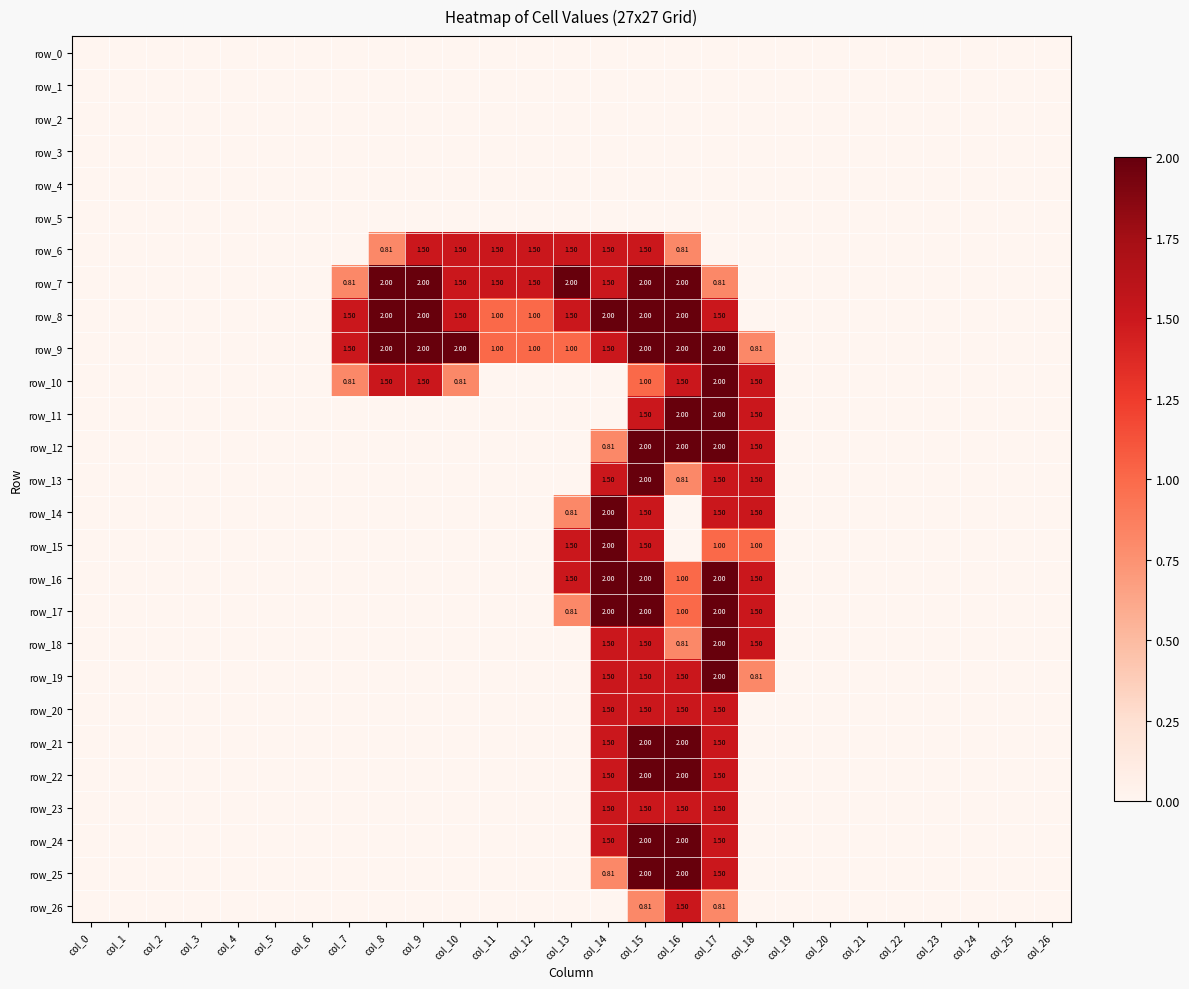

Reading left to right, extract all data points from this chart.

row_0: col_0=0.0	col_1=0.0	col_2=0.0	col_3=0.0	col_4=0.0	col_5=0.0	col_6=0.0	col_7=0.0	col_8=0.0	col_9=0.0	col_10=0.0	col_11=0.0	col_12=0.0	col_13=0.0	col_14=0.0	col_15=0.0	col_16=0.0	col_17=0.0	col_18=0.0	col_19=0.0	col_20=0.0	col_21=0.0	col_22=0.0	col_23=0.0	col_24=0.0	col_25=0.0	col_26=0.0
row_1: col_0=0.0	col_1=0.0	col_2=0.0	col_3=0.0	col_4=0.0	col_5=0.0	col_6=0.0	col_7=0.0	col_8=0.0	col_9=0.0	col_10=0.0	col_11=0.0	col_12=0.0	col_13=0.0	col_14=0.0	col_15=0.0	col_16=0.0	col_17=0.0	col_18=0.0	col_19=0.0	col_20=0.0	col_21=0.0	col_22=0.0	col_23=0.0	col_24=0.0	col_25=0.0	col_26=0.0
row_2: col_0=0.0	col_1=0.0	col_2=0.0	col_3=0.0	col_4=0.0	col_5=0.0	col_6=0.0	col_7=0.0	col_8=0.0	col_9=0.0	col_10=0.0	col_11=0.0	col_12=0.0	col_13=0.0	col_14=0.0	col_15=0.0	col_16=0.0	col_17=0.0	col_18=0.0	col_19=0.0	col_20=0.0	col_21=0.0	col_22=0.0	col_23=0.0	col_24=0.0	col_25=0.0	col_26=0.0
row_3: col_0=0.0	col_1=0.0	col_2=0.0	col_3=0.0	col_4=0.0	col_5=0.0	col_6=0.0	col_7=0.0	col_8=0.0	col_9=0.0	col_10=0.0	col_11=0.0	col_12=0.0	col_13=0.0	col_14=0.0	col_15=0.0	col_16=0.0	col_17=0.0	col_18=0.0	col_19=0.0	col_20=0.0	col_21=0.0	col_22=0.0	col_23=0.0	col_24=0.0	col_25=0.0	col_26=0.0
row_4: col_0=0.0	col_1=0.0	col_2=0.0	col_3=0.0	col_4=0.0	col_5=0.0	col_6=0.0	col_7=0.0	col_8=0.0	col_9=0.0	col_10=0.0	col_11=0.0	col_12=0.0	col_13=0.0	col_14=0.0	col_15=0.0	col_16=0.0	col_17=0.0	col_18=0.0	col_19=0.0	col_20=0.0	col_21=0.0	col_22=0.0	col_23=0.0	col_24=0.0	col_25=0.0	col_26=0.0
row_5: col_0=0.0	col_1=0.0	col_2=0.0	col_3=0.0	col_4=0.0	col_5=0.0	col_6=0.0	col_7=0.0	col_8=0.0	col_9=0.0	col_10=0.0	col_11=0.0	col_12=0.0	col_13=0.0	col_14=0.0	col_15=0.0	col_16=0.0	col_17=0.0	col_18=0.0	col_19=0.0	col_20=0.0	col_21=0.0	col_22=0.0	col_23=0.0	col_24=0.0	col_25=0.0	col_26=0.0
row_6: col_0=0.0	col_1=0.0	col_2=0.0	col_3=0.0	col_4=0.0	col_5=0.0	col_6=0.0	col_7=0.0	col_8=0.8	col_9=1.5	col_10=1.5	col_11=1.5	col_12=1.5	col_13=1.5	col_14=1.5	col_15=1.5	col_16=0.8	col_17=0.0	col_18=0.0	col_19=0.0	col_20=0.0	col_21=0.0	col_22=0.0	col_23=0.0	col_24=0.0	col_25=0.0	col_26=0.0
row_7: col_0=0.0	col_1=0.0	col_2=0.0	col_3=0.0	col_4=0.0	col_5=0.0	col_6=0.0	col_7=0.8	col_8=2.0	col_9=2.0	col_10=1.5	col_11=1.5	col_12=1.5	col_13=2.0	col_14=1.5	col_15=2.0	col_16=2.0	col_17=0.8	col_18=0.0	col_19=0.0	col_20=0.0	col_21=0.0	col_22=0.0	col_23=0.0	col_24=0.0	col_25=0.0	col_26=0.0
row_8: col_0=0.0	col_1=0.0	col_2=0.0	col_3=0.0	col_4=0.0	col_5=0.0	col_6=0.0	col_7=1.5	col_8=2.0	col_9=2.0	col_10=1.5	col_11=1.0	col_12=1.0	col_13=1.5	col_14=2.0	col_15=2.0	col_16=2.0	col_17=1.5	col_18=0.0	col_19=0.0	col_20=0.0	col_21=0.0	col_22=0.0	col_23=0.0	col_24=0.0	col_25=0.0	col_26=0.0
row_9: col_0=0.0	col_1=0.0	col_2=0.0	col_3=0.0	col_4=0.0	col_5=0.0	col_6=0.0	col_7=1.5	col_8=2.0	col_9=2.0	col_10=2.0	col_11=1.0	col_12=1.0	col_13=1.0	col_14=1.5	col_15=2.0	col_16=2.0	col_17=2.0	col_18=0.8	col_19=0.0	col_20=0.0	col_21=0.0	col_22=0.0	col_23=0.0	col_24=0.0	col_25=0.0	col_26=0.0
row_10: col_0=0.0	col_1=0.0	col_2=0.0	col_3=0.0	col_4=0.0	col_5=0.0	col_6=0.0	col_7=0.8	col_8=1.5	col_9=1.5	col_10=0.8	col_11=0.0	col_12=0.0	col_13=0.0	col_14=0.0	col_15=1.0	col_16=1.5	col_17=2.0	col_18=1.5	col_19=0.0	col_20=0.0	col_21=0.0	col_22=0.0	col_23=0.0	col_24=0.0	col_25=0.0	col_26=0.0
row_11: col_0=0.0	col_1=0.0	col_2=0.0	col_3=0.0	col_4=0.0	col_5=0.0	col_6=0.0	col_7=0.0	col_8=0.0	col_9=0.0	col_10=0.0	col_11=0.0	col_12=0.0	col_13=0.0	col_14=0.0	col_15=1.5	col_16=2.0	col_17=2.0	col_18=1.5	col_19=0.0	col_20=0.0	col_21=0.0	col_22=0.0	col_23=0.0	col_24=0.0	col_25=0.0	col_26=0.0
row_12: col_0=0.0	col_1=0.0	col_2=0.0	col_3=0.0	col_4=0.0	col_5=0.0	col_6=0.0	col_7=0.0	col_8=0.0	col_9=0.0	col_10=0.0	col_11=0.0	col_12=0.0	col_13=0.0	col_14=0.8	col_15=2.0	col_16=2.0	col_17=2.0	col_18=1.5	col_19=0.0	col_20=0.0	col_21=0.0	col_22=0.0	col_23=0.0	col_24=0.0	col_25=0.0	col_26=0.0
row_13: col_0=0.0	col_1=0.0	col_2=0.0	col_3=0.0	col_4=0.0	col_5=0.0	col_6=0.0	col_7=0.0	col_8=0.0	col_9=0.0	col_10=0.0	col_11=0.0	col_12=0.0	col_13=0.0	col_14=1.5	col_15=2.0	col_16=0.8	col_17=1.5	col_18=1.5	col_19=0.0	col_20=0.0	col_21=0.0	col_22=0.0	col_23=0.0	col_24=0.0	col_25=0.0	col_26=0.0
row_14: col_0=0.0	col_1=0.0	col_2=0.0	col_3=0.0	col_4=0.0	col_5=0.0	col_6=0.0	col_7=0.0	col_8=0.0	col_9=0.0	col_10=0.0	col_11=0.0	col_12=0.0	col_13=0.8	col_14=2.0	col_15=1.5	col_16=0.0	col_17=1.5	col_18=1.5	col_19=0.0	col_20=0.0	col_21=0.0	col_22=0.0	col_23=0.0	col_24=0.0	col_25=0.0	col_26=0.0
row_15: col_0=0.0	col_1=0.0	col_2=0.0	col_3=0.0	col_4=0.0	col_5=0.0	col_6=0.0	col_7=0.0	col_8=0.0	col_9=0.0	col_10=0.0	col_11=0.0	col_12=0.0	col_13=1.5	col_14=2.0	col_15=1.5	col_16=0.0	col_17=1.0	col_18=1.0	col_19=0.0	col_20=0.0	col_21=0.0	col_22=0.0	col_23=0.0	col_24=0.0	col_25=0.0	col_26=0.0
row_16: col_0=0.0	col_1=0.0	col_2=0.0	col_3=0.0	col_4=0.0	col_5=0.0	col_6=0.0	col_7=0.0	col_8=0.0	col_9=0.0	col_10=0.0	col_11=0.0	col_12=0.0	col_13=1.5	col_14=2.0	col_15=2.0	col_16=1.0	col_17=2.0	col_18=1.5	col_19=0.0	col_20=0.0	col_21=0.0	col_22=0.0	col_23=0.0	col_24=0.0	col_25=0.0	col_26=0.0
row_17: col_0=0.0	col_1=0.0	col_2=0.0	col_3=0.0	col_4=0.0	col_5=0.0	col_6=0.0	col_7=0.0	col_8=0.0	col_9=0.0	col_10=0.0	col_11=0.0	col_12=0.0	col_13=0.8	col_14=2.0	col_15=2.0	col_16=1.0	col_17=2.0	col_18=1.5	col_19=0.0	col_20=0.0	col_21=0.0	col_22=0.0	col_23=0.0	col_24=0.0	col_25=0.0	col_26=0.0
row_18: col_0=0.0	col_1=0.0	col_2=0.0	col_3=0.0	col_4=0.0	col_5=0.0	col_6=0.0	col_7=0.0	col_8=0.0	col_9=0.0	col_10=0.0	col_11=0.0	col_12=0.0	col_13=0.0	col_14=1.5	col_15=1.5	col_16=0.8	col_17=2.0	col_18=1.5	col_19=0.0	col_20=0.0	col_21=0.0	col_22=0.0	col_23=0.0	col_24=0.0	col_25=0.0	col_26=0.0
row_19: col_0=0.0	col_1=0.0	col_2=0.0	col_3=0.0	col_4=0.0	col_5=0.0	col_6=0.0	col_7=0.0	col_8=0.0	col_9=0.0	col_10=0.0	col_11=0.0	col_12=0.0	col_13=0.0	col_14=1.5	col_15=1.5	col_16=1.5	col_17=2.0	col_18=0.8	col_19=0.0	col_20=0.0	col_21=0.0	col_22=0.0	col_23=0.0	col_24=0.0	col_25=0.0	col_26=0.0
row_20: col_0=0.0	col_1=0.0	col_2=0.0	col_3=0.0	col_4=0.0	col_5=0.0	col_6=0.0	col_7=0.0	col_8=0.0	col_9=0.0	col_10=0.0	col_11=0.0	col_12=0.0	col_13=0.0	col_14=1.5	col_15=1.5	col_16=1.5	col_17=1.5	col_18=0.0	col_19=0.0	col_20=0.0	col_21=0.0	col_22=0.0	col_23=0.0	col_24=0.0	col_25=0.0	col_26=0.0
row_21: col_0=0.0	col_1=0.0	col_2=0.0	col_3=0.0	col_4=0.0	col_5=0.0	col_6=0.0	col_7=0.0	col_8=0.0	col_9=0.0	col_10=0.0	col_11=0.0	col_12=0.0	col_13=0.0	col_14=1.5	col_15=2.0	col_16=2.0	col_17=1.5	col_18=0.0	col_19=0.0	col_20=0.0	col_21=0.0	col_22=0.0	col_23=0.0	col_24=0.0	col_25=0.0	col_26=0.0
row_22: col_0=0.0	col_1=0.0	col_2=0.0	col_3=0.0	col_4=0.0	col_5=0.0	col_6=0.0	col_7=0.0	col_8=0.0	col_9=0.0	col_10=0.0	col_11=0.0	col_12=0.0	col_13=0.0	col_14=1.5	col_15=2.0	col_16=2.0	col_17=1.5	col_18=0.0	col_19=0.0	col_20=0.0	col_21=0.0	col_22=0.0	col_23=0.0	col_24=0.0	col_25=0.0	col_26=0.0
row_23: col_0=0.0	col_1=0.0	col_2=0.0	col_3=0.0	col_4=0.0	col_5=0.0	col_6=0.0	col_7=0.0	col_8=0.0	col_9=0.0	col_10=0.0	col_11=0.0	col_12=0.0	col_13=0.0	col_14=1.5	col_15=1.5	col_16=1.5	col_17=1.5	col_18=0.0	col_19=0.0	col_20=0.0	col_21=0.0	col_22=0.0	col_23=0.0	col_24=0.0	col_25=0.0	col_26=0.0
row_24: col_0=0.0	col_1=0.0	col_2=0.0	col_3=0.0	col_4=0.0	col_5=0.0	col_6=0.0	col_7=0.0	col_8=0.0	col_9=0.0	col_10=0.0	col_11=0.0	col_12=0.0	col_13=0.0	col_14=1.5	col_15=2.0	col_16=2.0	col_17=1.5	col_18=0.0	col_19=0.0	col_20=0.0	col_21=0.0	col_22=0.0	col_23=0.0	col_24=0.0	col_25=0.0	col_26=0.0
row_25: col_0=0.0	col_1=0.0	col_2=0.0	col_3=0.0	col_4=0.0	col_5=0.0	col_6=0.0	col_7=0.0	col_8=0.0	col_9=0.0	col_10=0.0	col_11=0.0	col_12=0.0	col_13=0.0	col_14=0.8	col_15=2.0	col_16=2.0	col_17=1.5	col_18=0.0	col_19=0.0	col_20=0.0	col_21=0.0	col_22=0.0	col_23=0.0	col_24=0.0	col_25=0.0	col_26=0.0
row_26: col_0=0.0	col_1=0.0	col_2=0.0	col_3=0.0	col_4=0.0	col_5=0.0	col_6=0.0	col_7=0.0	col_8=0.0	col_9=0.0	col_10=0.0	col_11=0.0	col_12=0.0	col_13=0.0	col_14=0.0	col_15=0.8	col_16=1.5	col_17=0.8	col_18=0.0	col_19=0.0	col_20=0.0	col_21=0.0	col_22=0.0	col_23=0.0	col_24=0.0	col_25=0.0	col_26=0.0